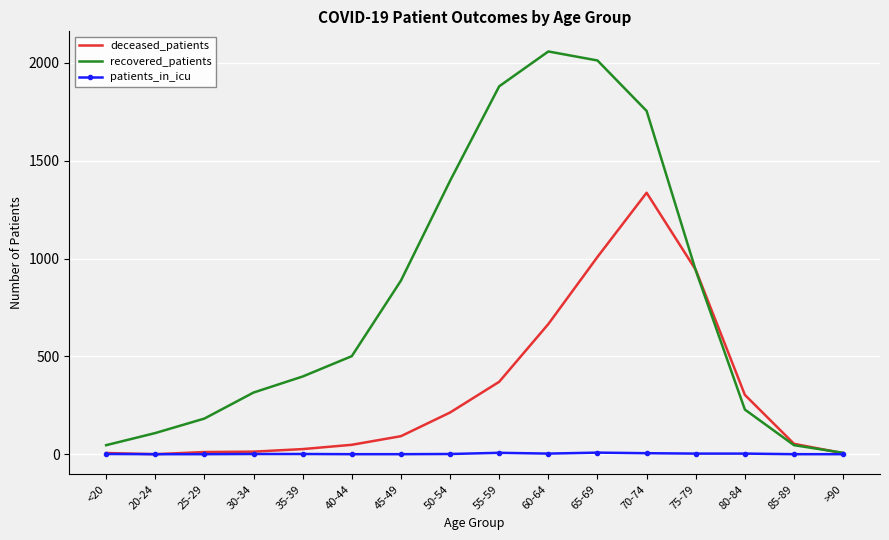

Which series has the largest total across all categories?

recovered_patients